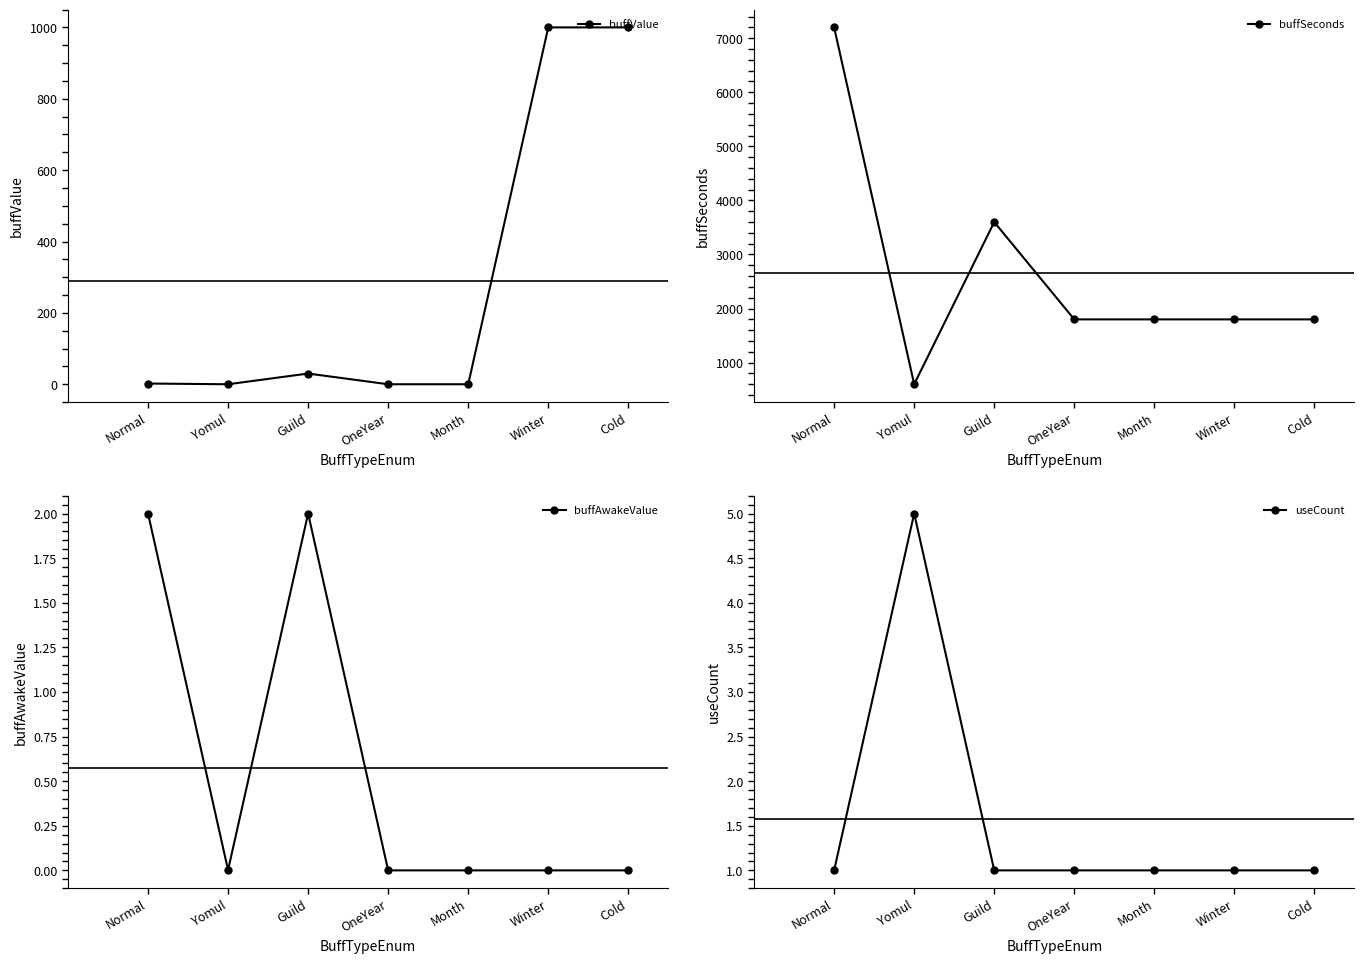

Between Cold and Winter, which is larger?

Cold